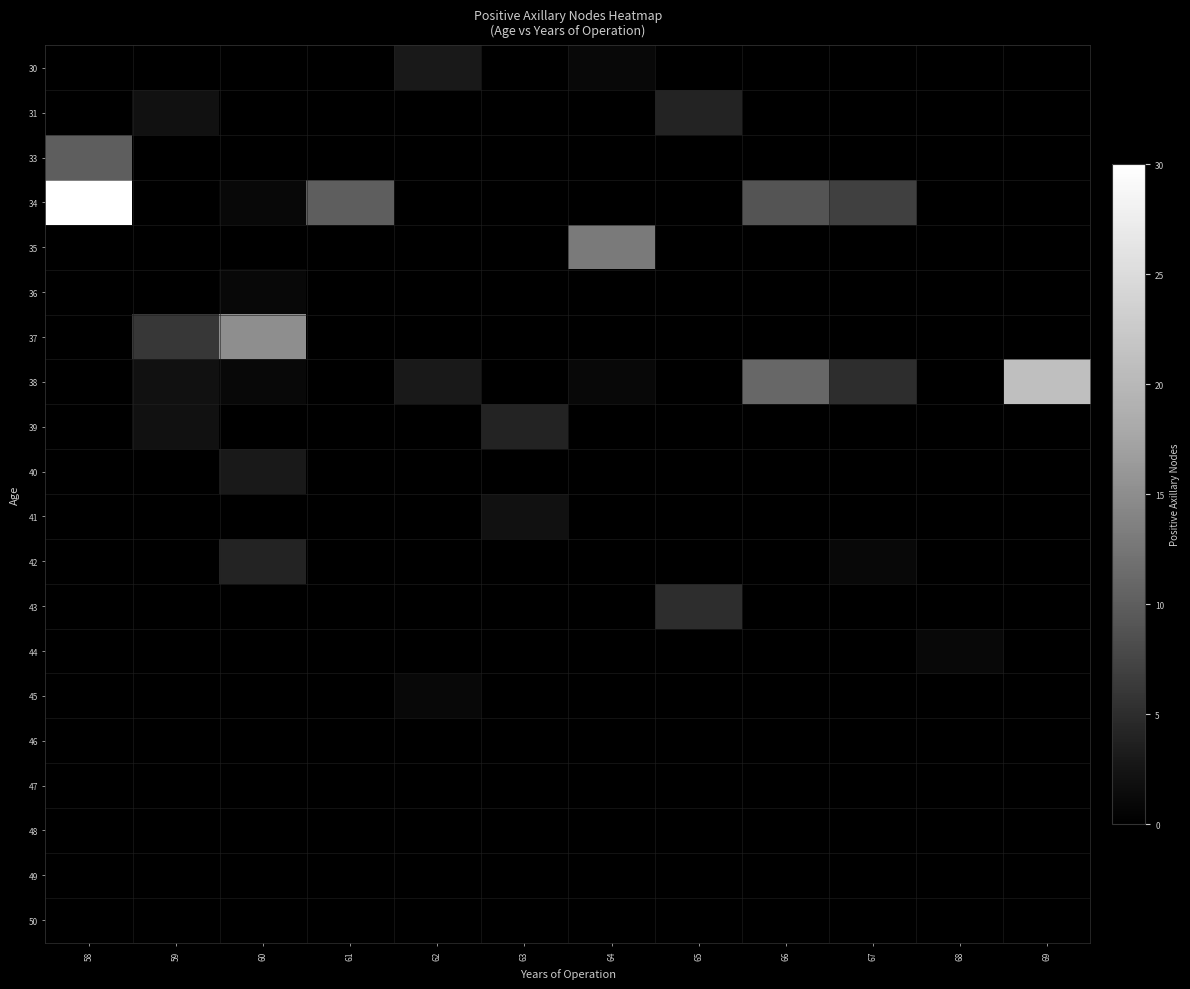

How many data points does each series have?

12